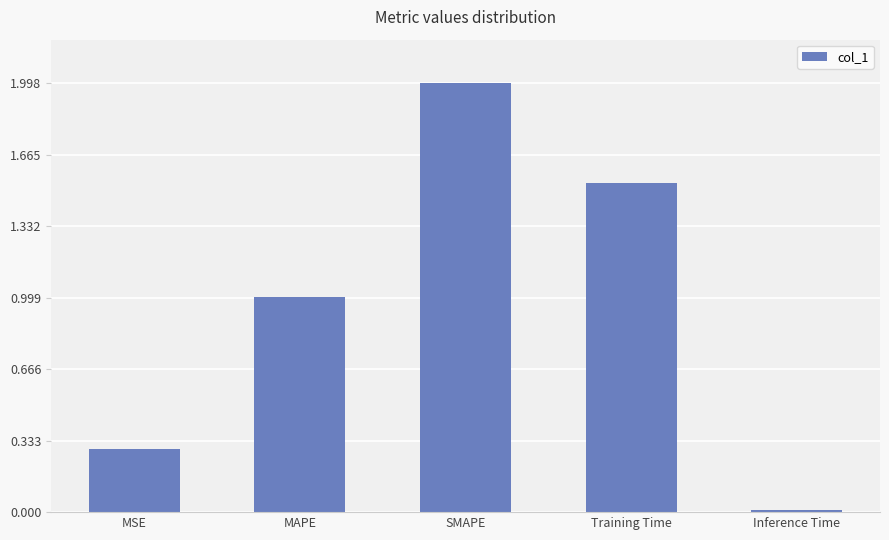

Rank the categories by value from lowest to highest.

Inference Time, MSE, MAPE, Training Time, SMAPE